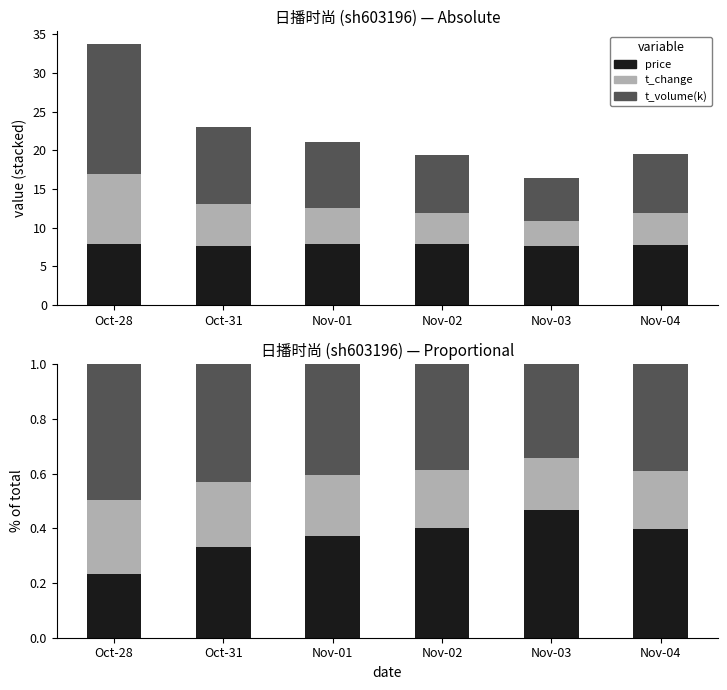

The value of t_volume(k) at Nov-01 is 0.6. True or false?

False